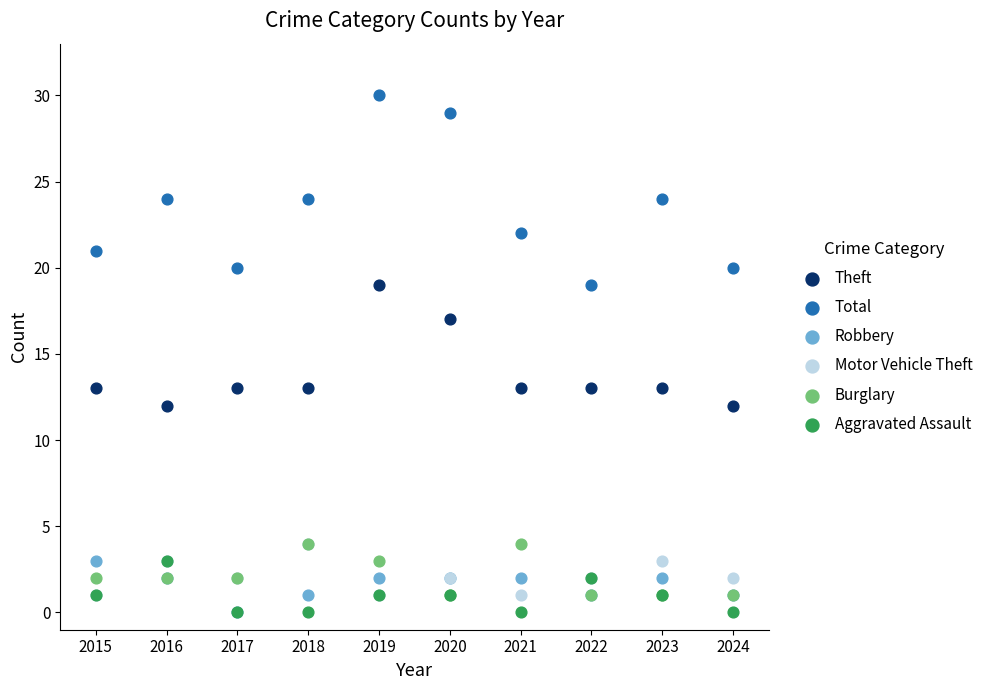

What are all the series names shown in the legend?

Theft, Total, Robbery, Motor Vehicle Theft, Burglary, Aggravated Assault